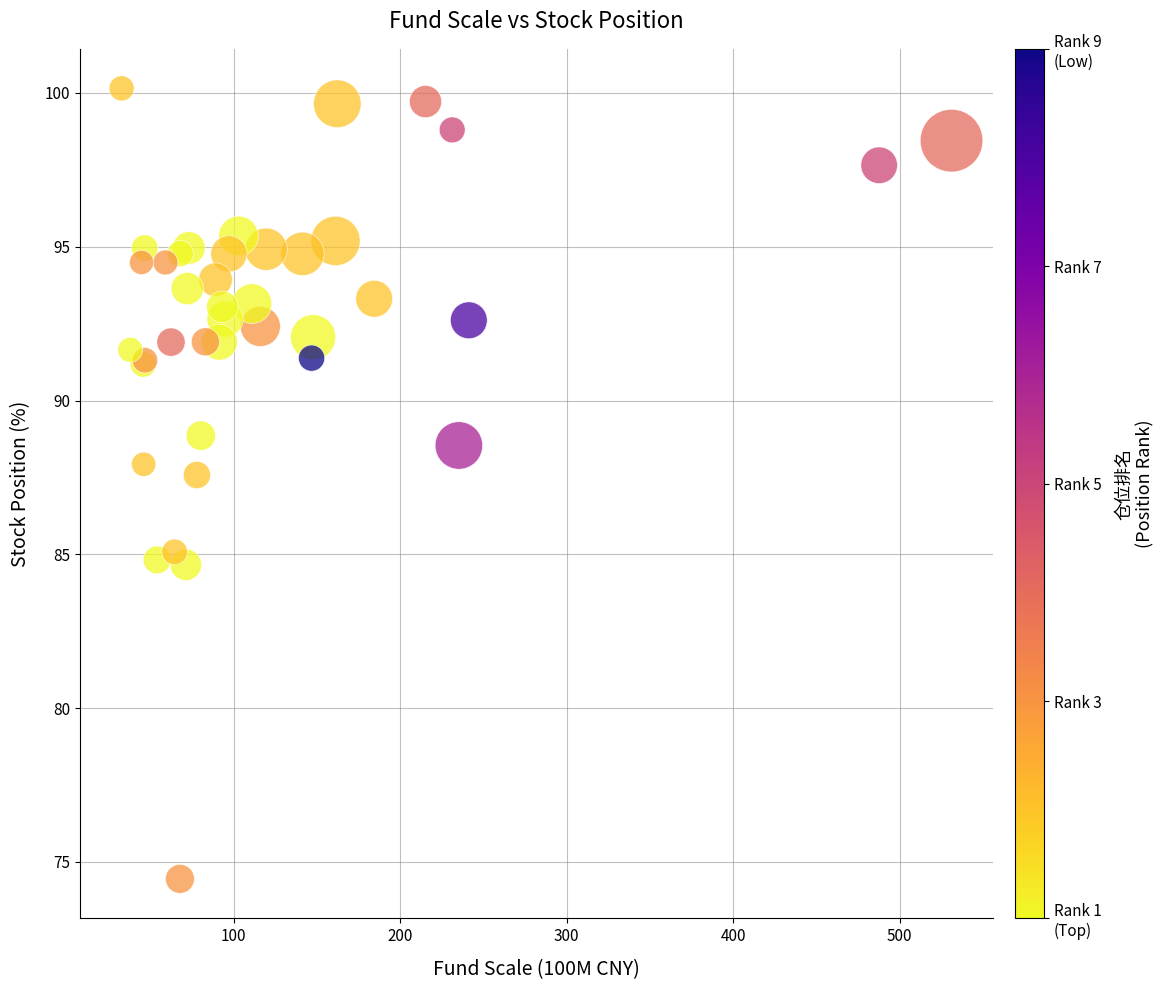

What Y value in the scatter plot is closest to 87?

87.6